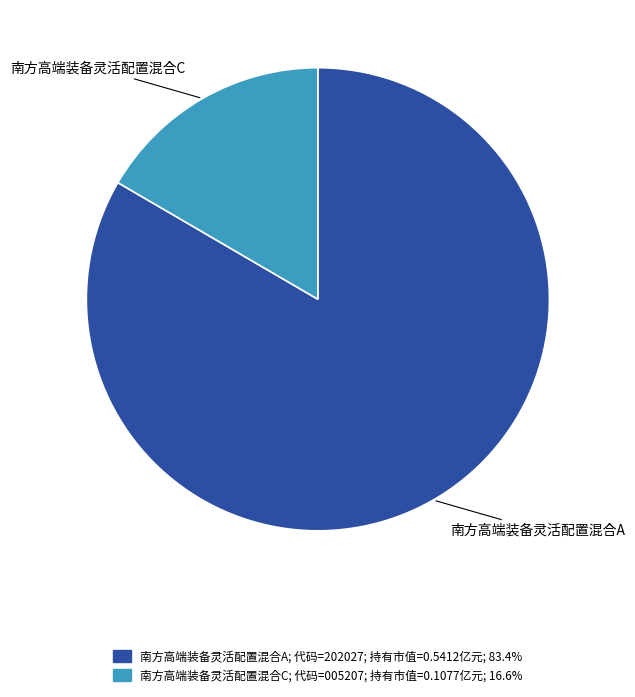

Do 南方高端装备灵活配置混合C and 南方高端装备灵活配置混合A together represent more than half of the pie?

Yes